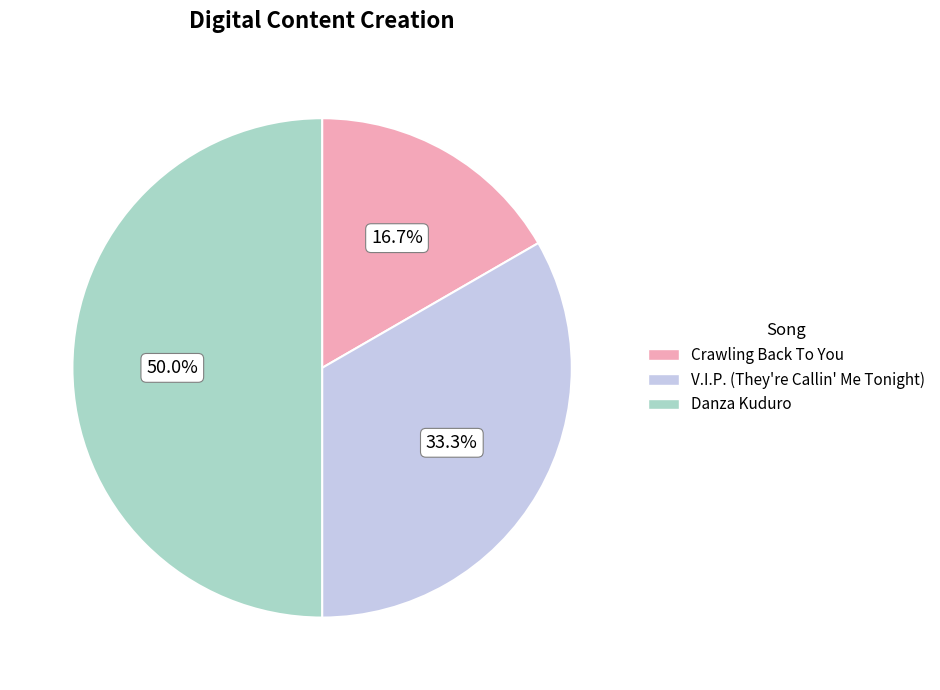

To the nearest percent, what is the difference between the Danza Kuduro and Crawling Back To You slice percentages?

33%